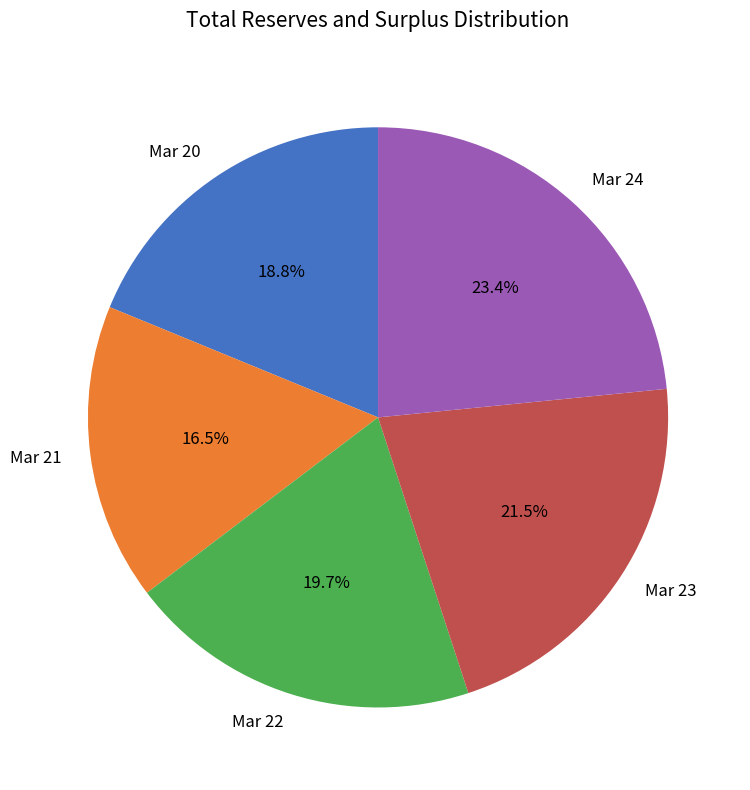

Is it true that Mar 23 is 28% of the pie?

False